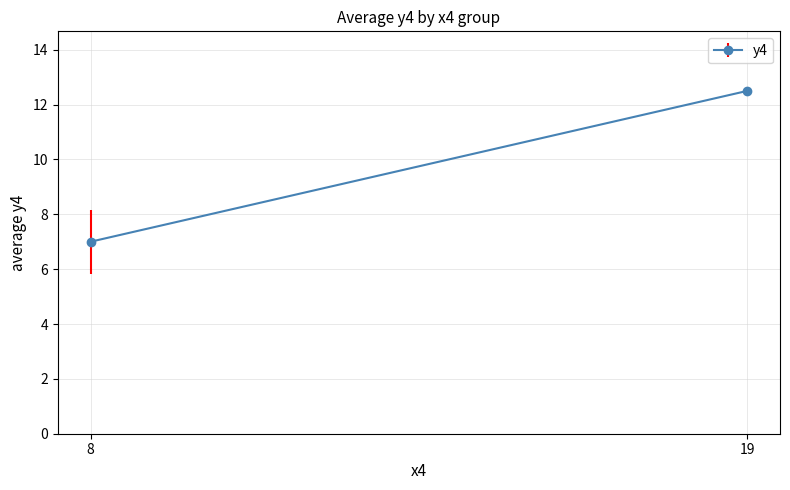

Between 5 and 0, which is larger?

5